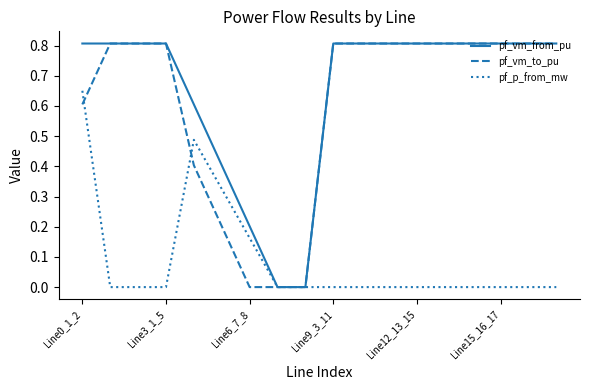

Which series has the largest total across all categories?

pf_vm_from_pu